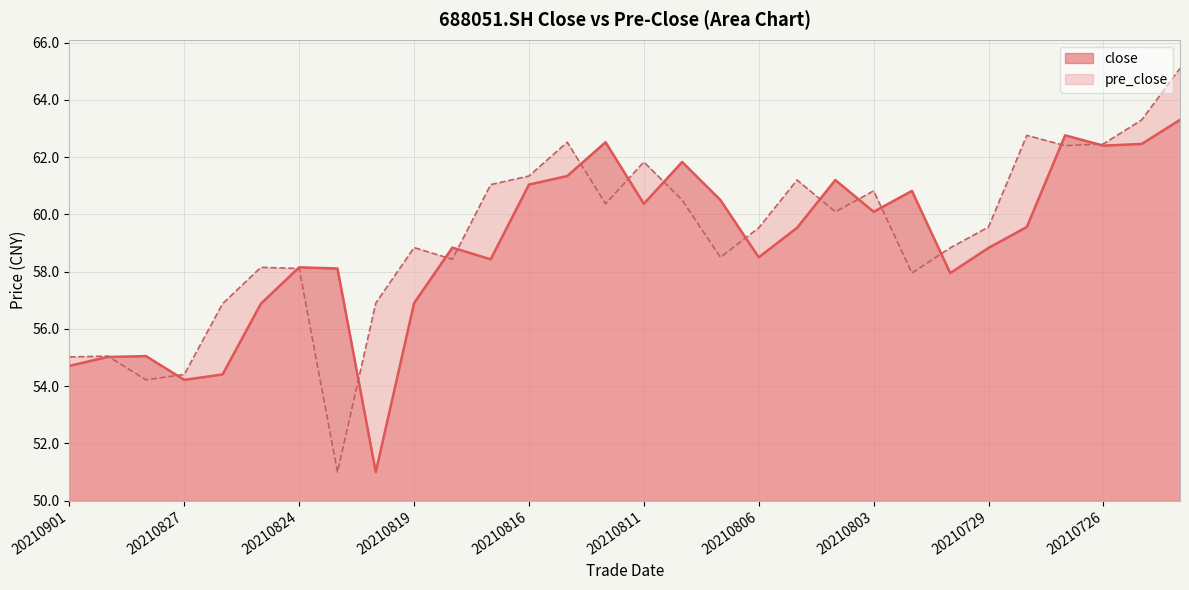

Reading right to left, extract all data points from this chart.

close: 20210722=63.3	20210723=62.5	20210726=62.4	20210727=62.8	20210728=59.6	20210729=58.8	20210730=58.0	20210802=60.8	20210803=60.1	20210804=61.2	20210805=59.5	20210806=58.5	20210809=60.5	20210810=61.8	20210811=60.4	20210812=62.5	20210813=61.3	20210816=61.0	20210817=58.4	20210818=58.8	20210819=56.9	20210820=51.0	20210823=58.1	20210824=58.1	20210825=56.9	20210826=54.4	20210827=54.2	20210830=55.0	20210831=55.0	20210901=54.7
pre_close: 20210722=65.1	20210723=63.3	20210726=62.5	20210727=62.4	20210728=62.8	20210729=59.6	20210730=58.8	20210802=58.0	20210803=60.8	20210804=60.1	20210805=61.2	20210806=59.5	20210809=58.5	20210810=60.5	20210811=61.8	20210812=60.4	20210813=62.5	20210816=61.3	20210817=61.0	20210818=58.4	20210819=58.8	20210820=56.9	20210823=51.0	20210824=58.1	20210825=58.1	20210826=56.9	20210827=54.4	20210830=54.2	20210831=55.0	20210901=55.0